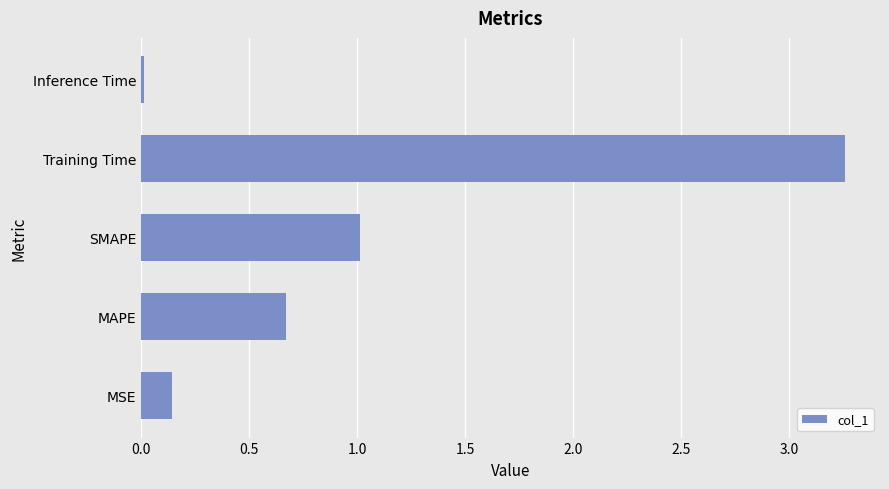

Between MAPE and MSE, which is larger?

MAPE